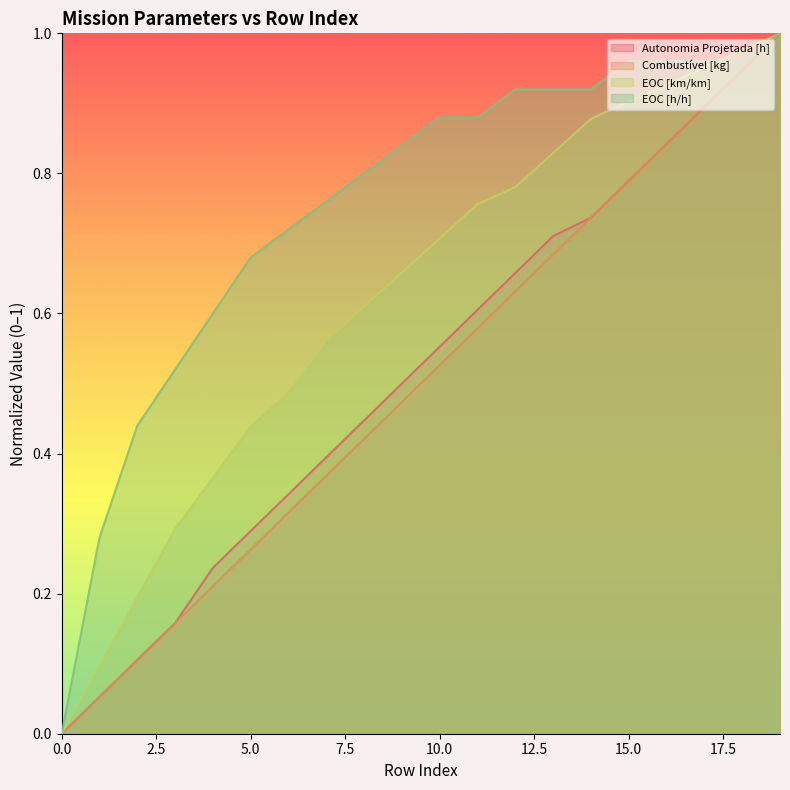

How many data points in EOC [km/km] are above 0?

19